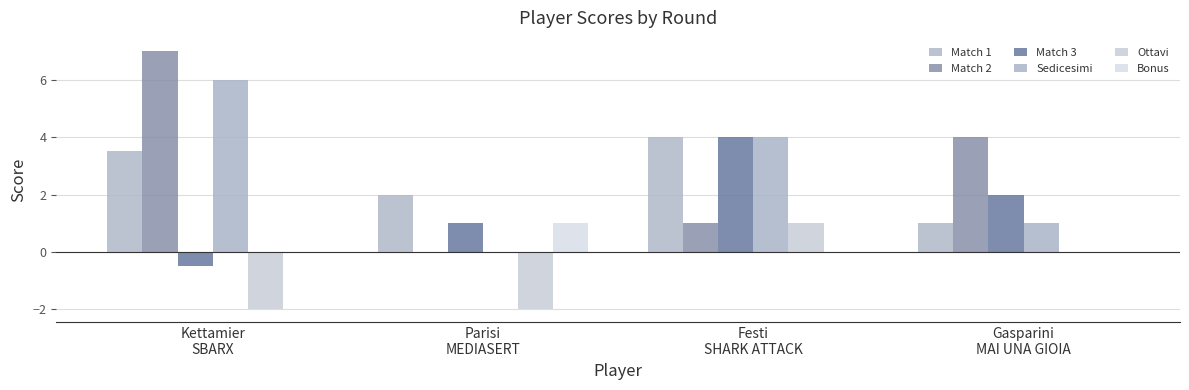

Count the Match 2 values in the range 1 to 7.

3